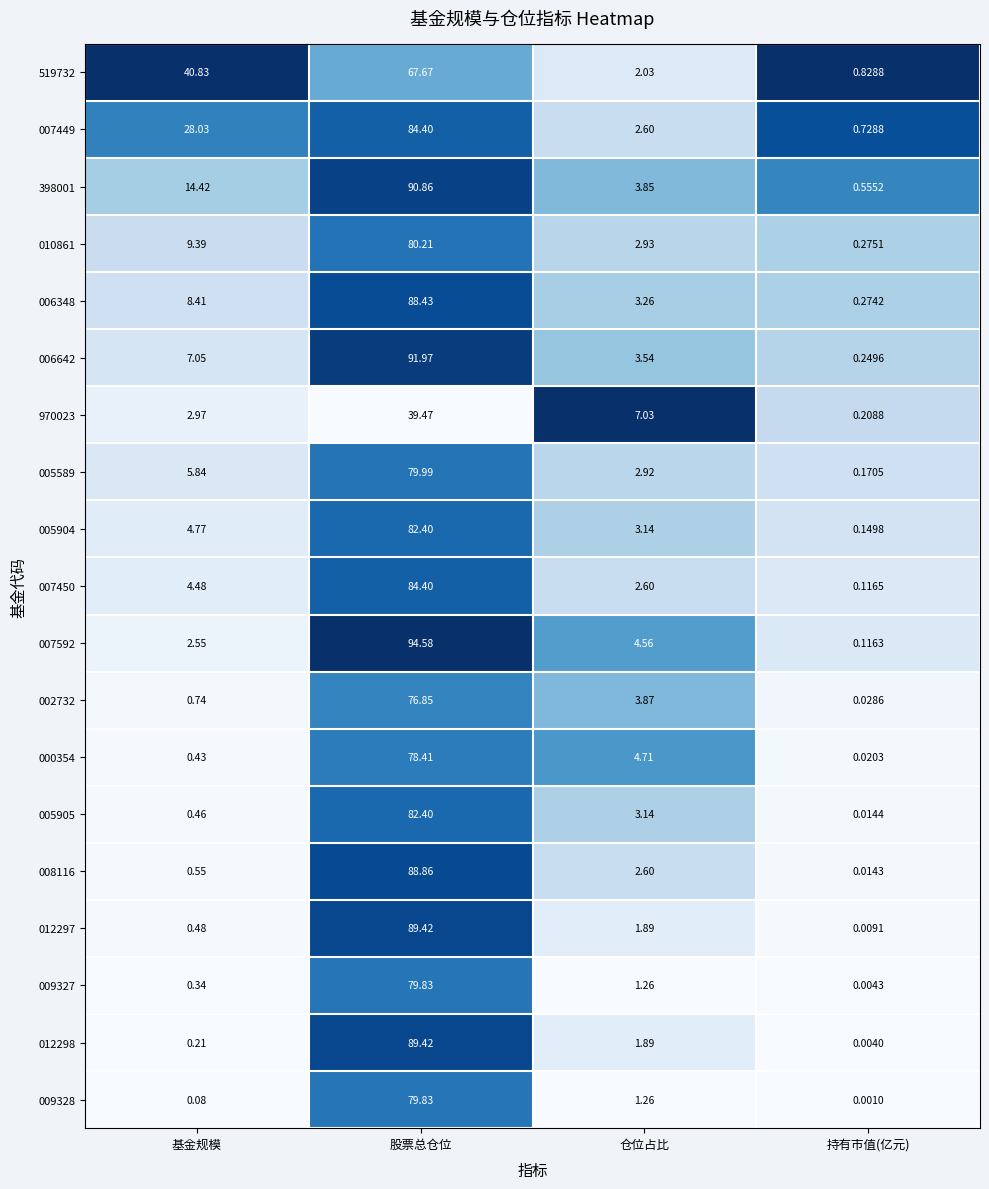

Which label corresponds to the smallest value in the chart?

持有市值(亿元)